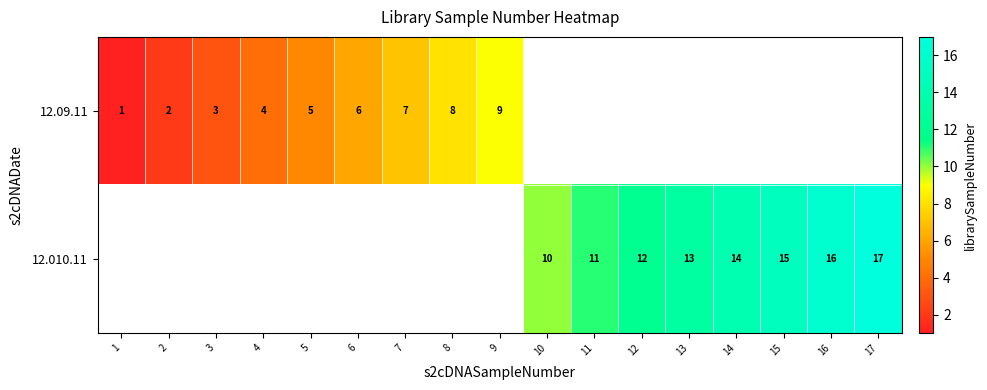

Count the number of categories in the chart.

17